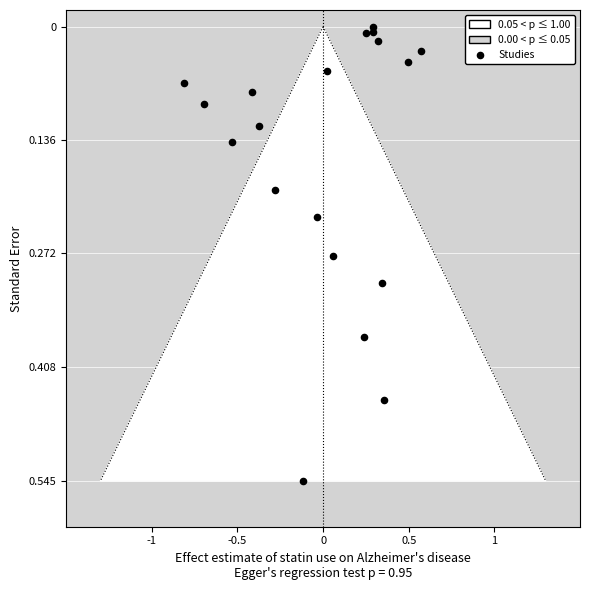

What is the range of X values (max minus min)?

1.4